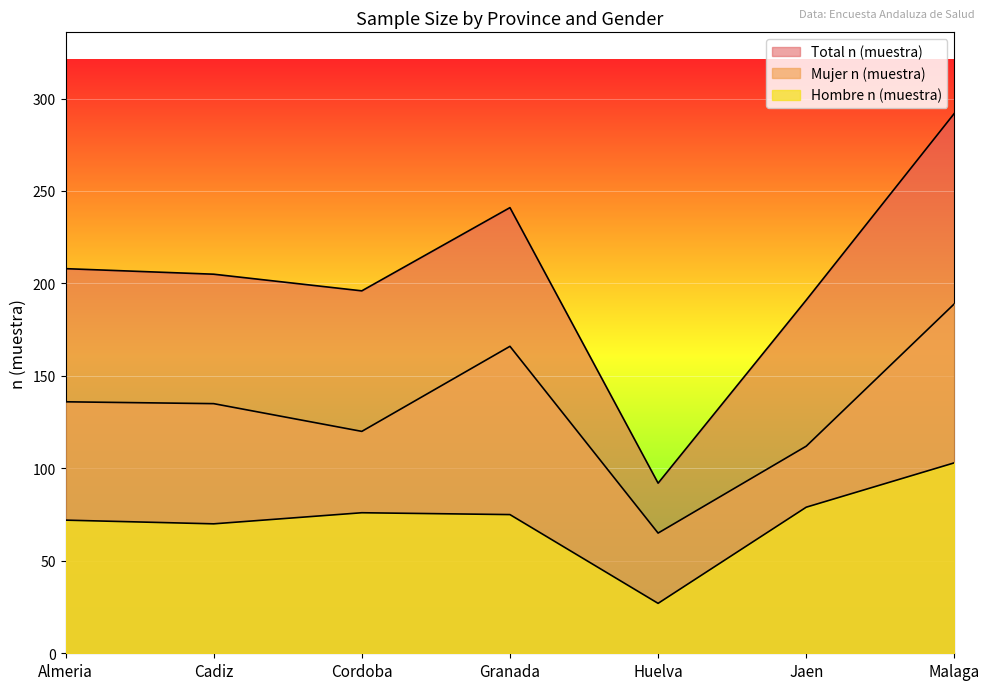

Between Granada and Huelva, which is larger?

Granada